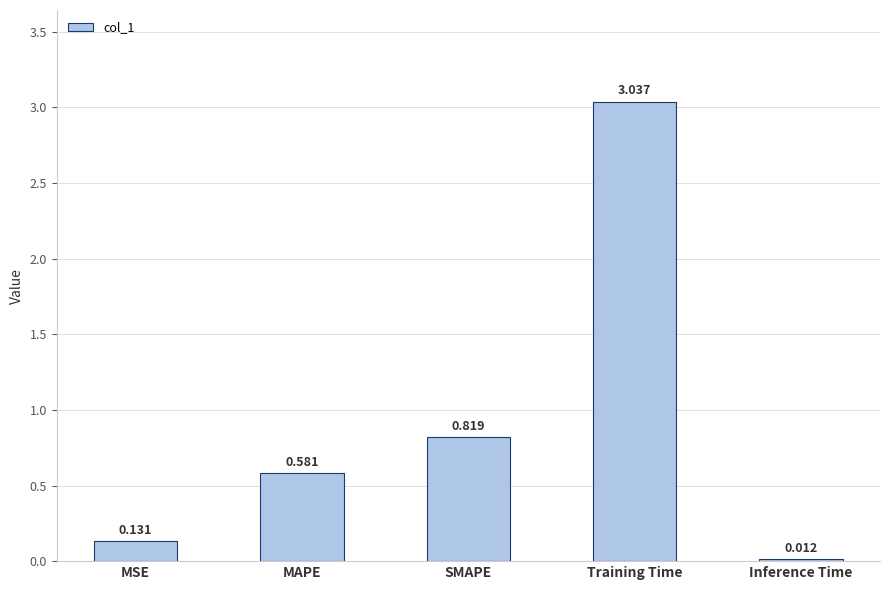

Count the number of data series in this chart.

1